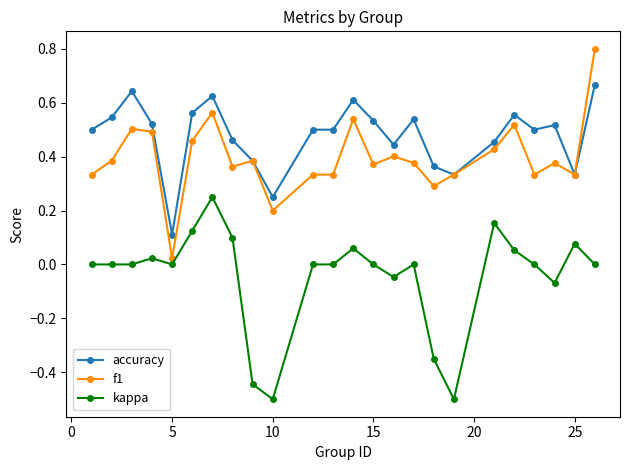

Which series has the largest total across all categories?

accuracy